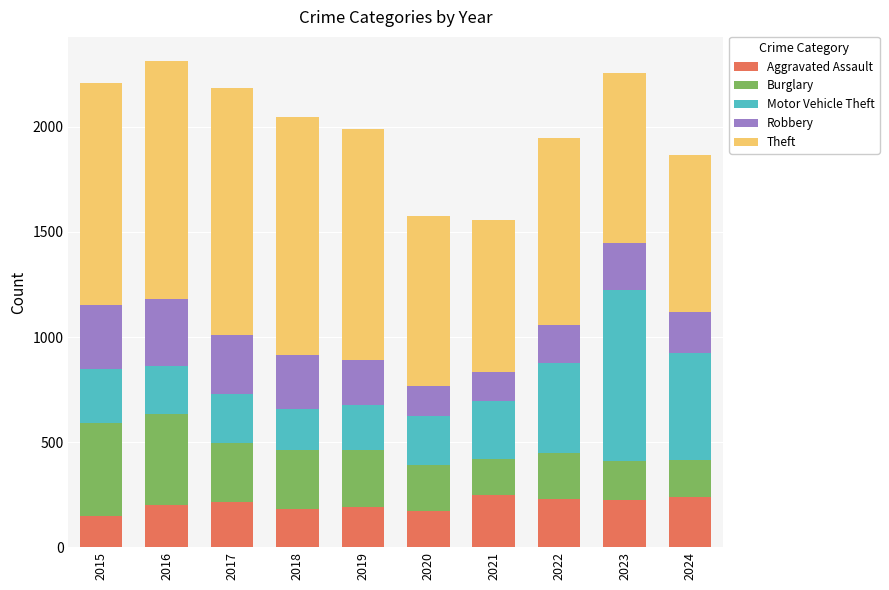

What is the total value across all series at 2018?

2047